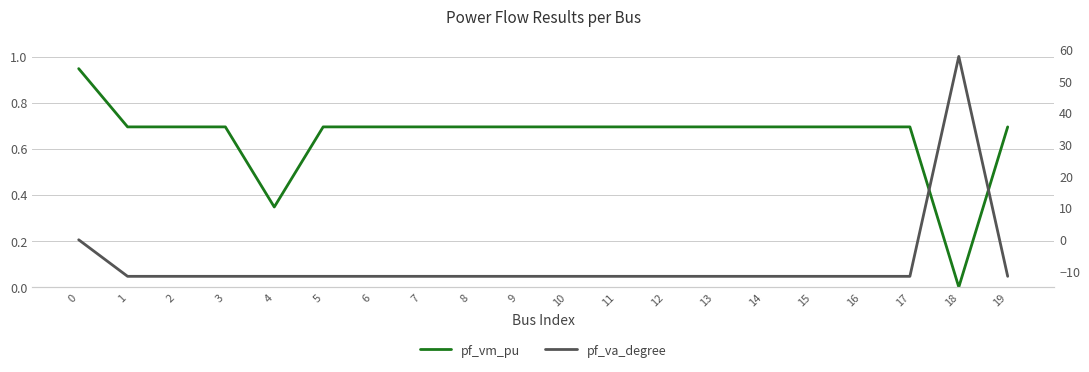

What is the minimum value shown in the chart?

-11.6